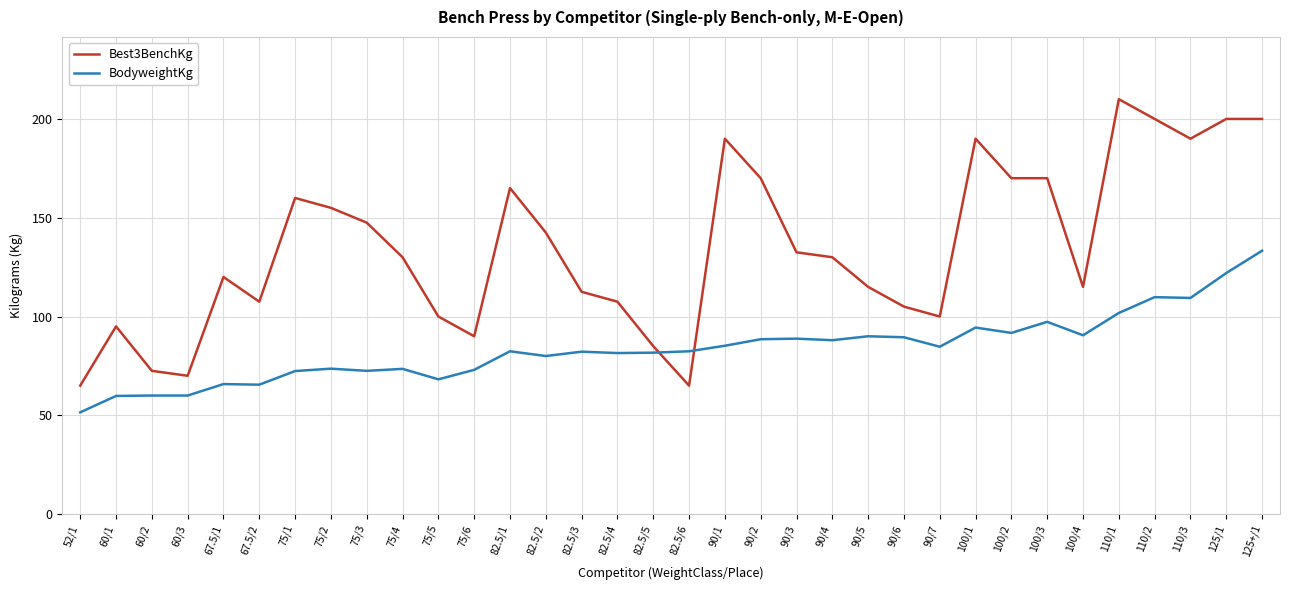

Which series has the widest spread of values?

Best3BenchKg